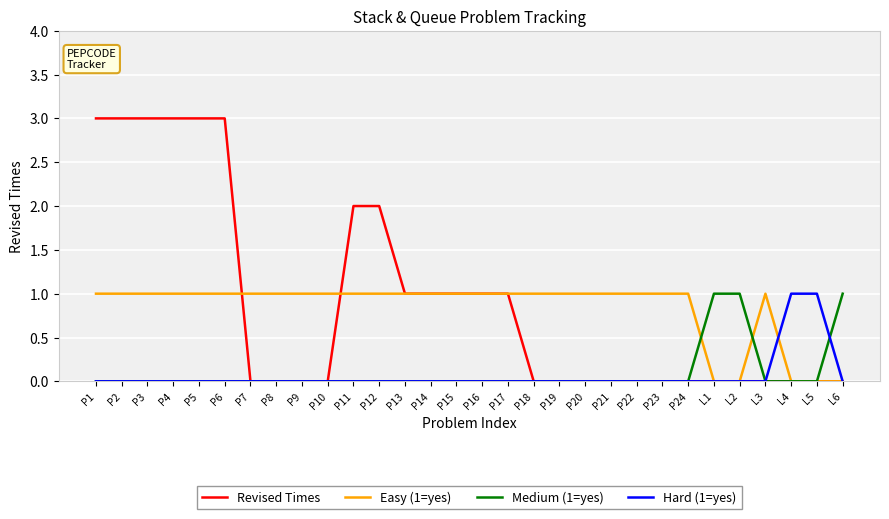

The value of Hard (1=yes) at P19 is 0. True or false?

True